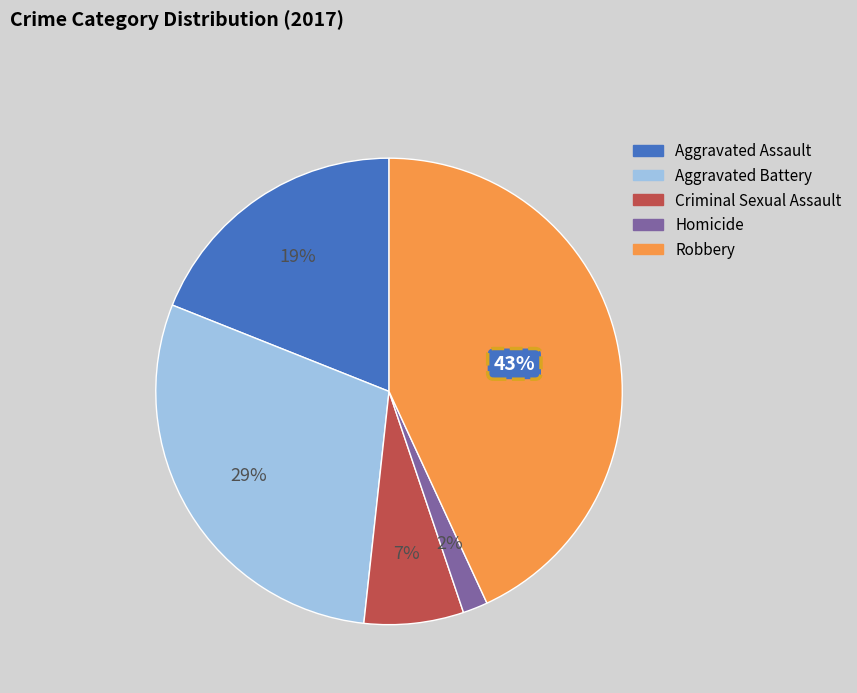

To the nearest percent, what is the combined percentage of Aggravated Battery and Criminal Sexual Assault?

36%